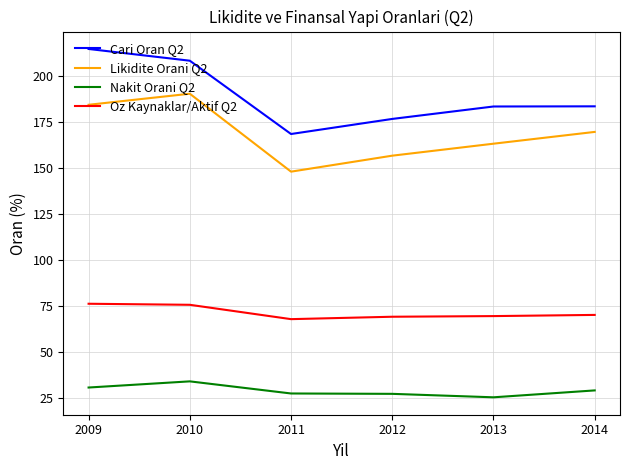

True or false: Nakit Orani Q2 and Likidite Orani Q2 cross at least once.

False